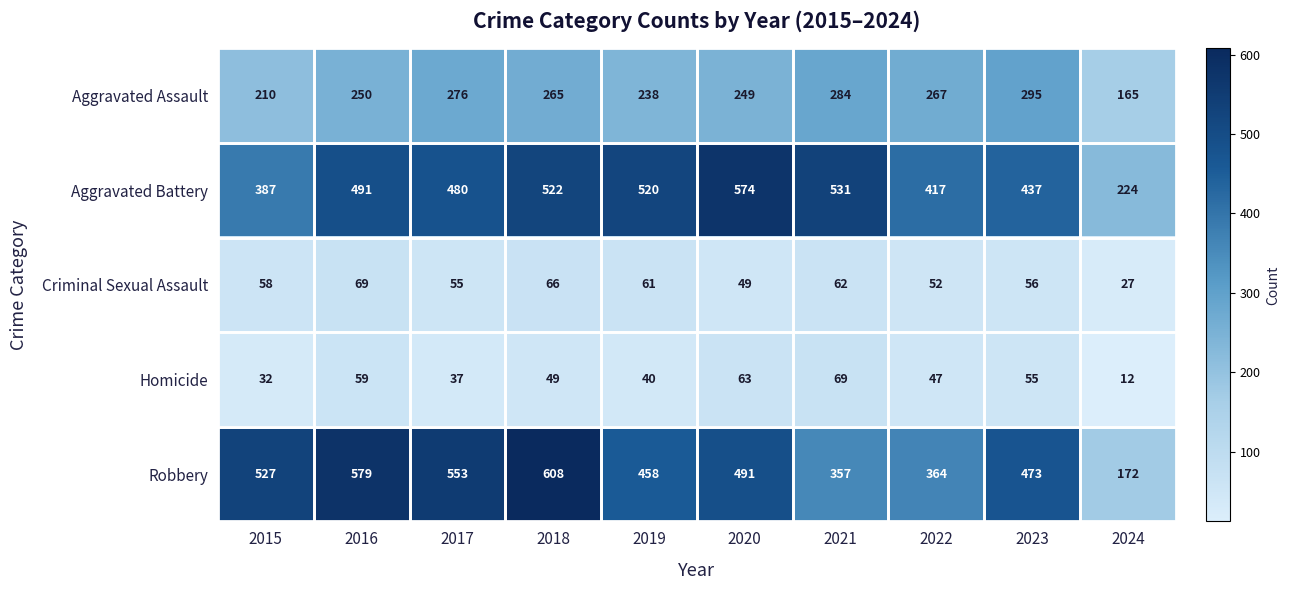

What is the difference between the maximum and second lowest values in the Homicide series?

37